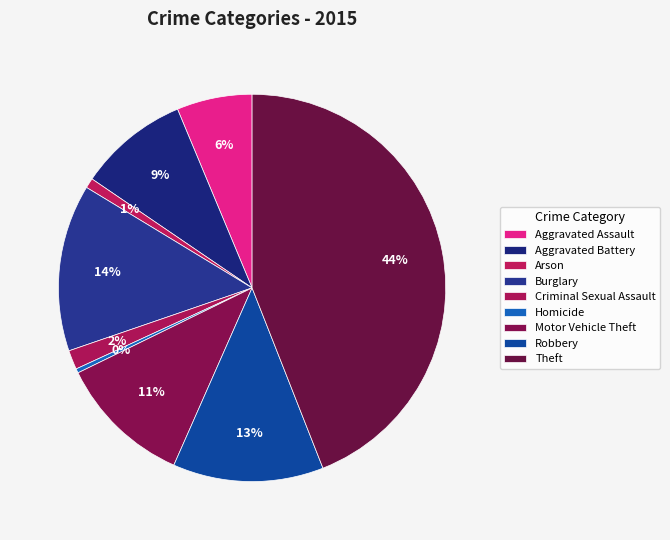

Is there any slice that represents more than half of the pie?

No